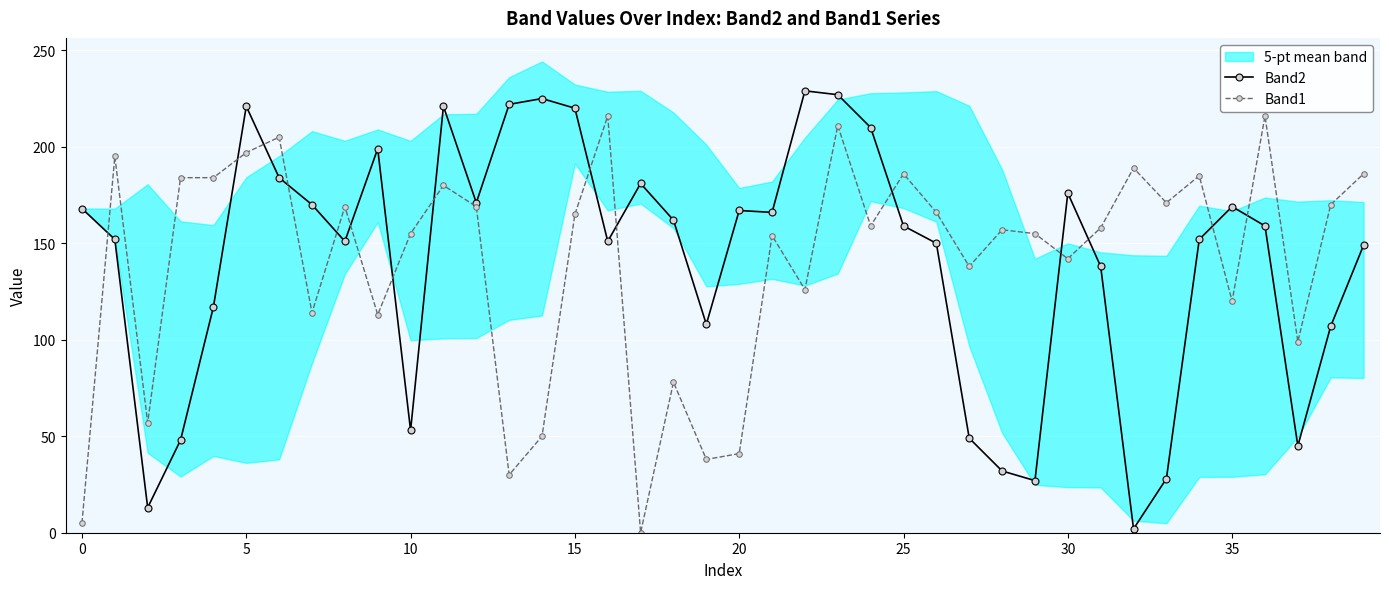

The Band2 series shows 169 at 35. True or false?

True